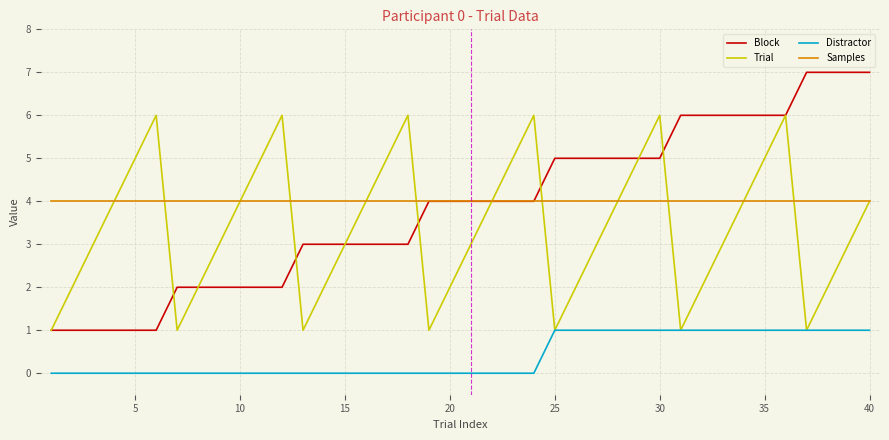

True or false: Distractor and Samples cross at least once.

False